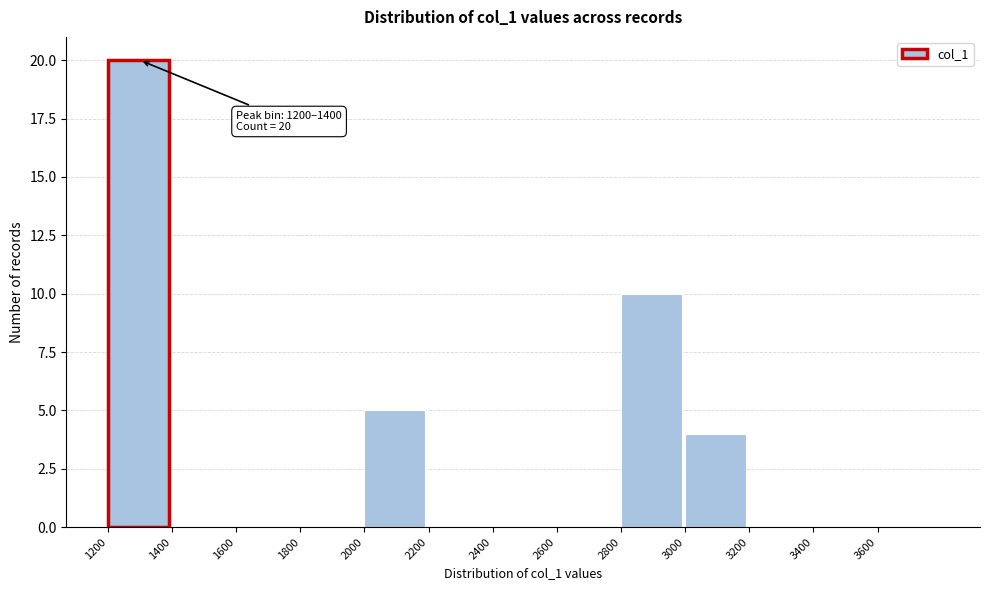

Over which range of the x-axis is the bar tallest?

1200 to 1400